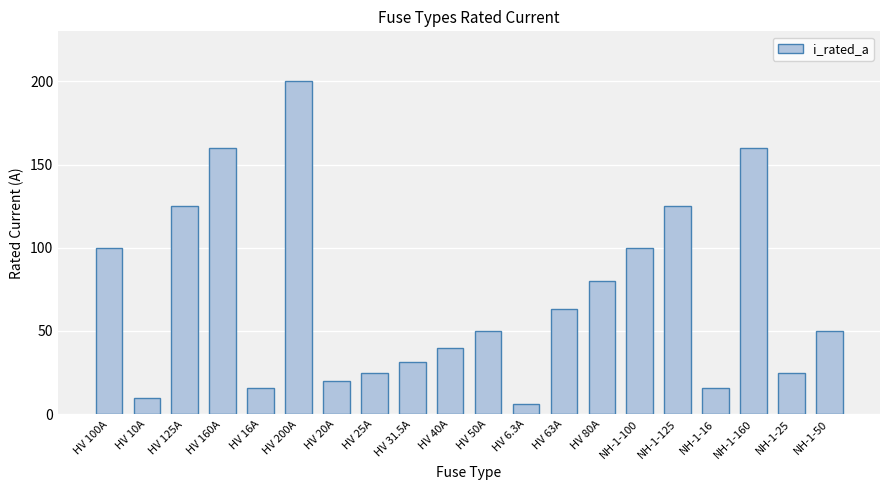

At which category does the chart reach its minimum across all series?

HV 6.3A